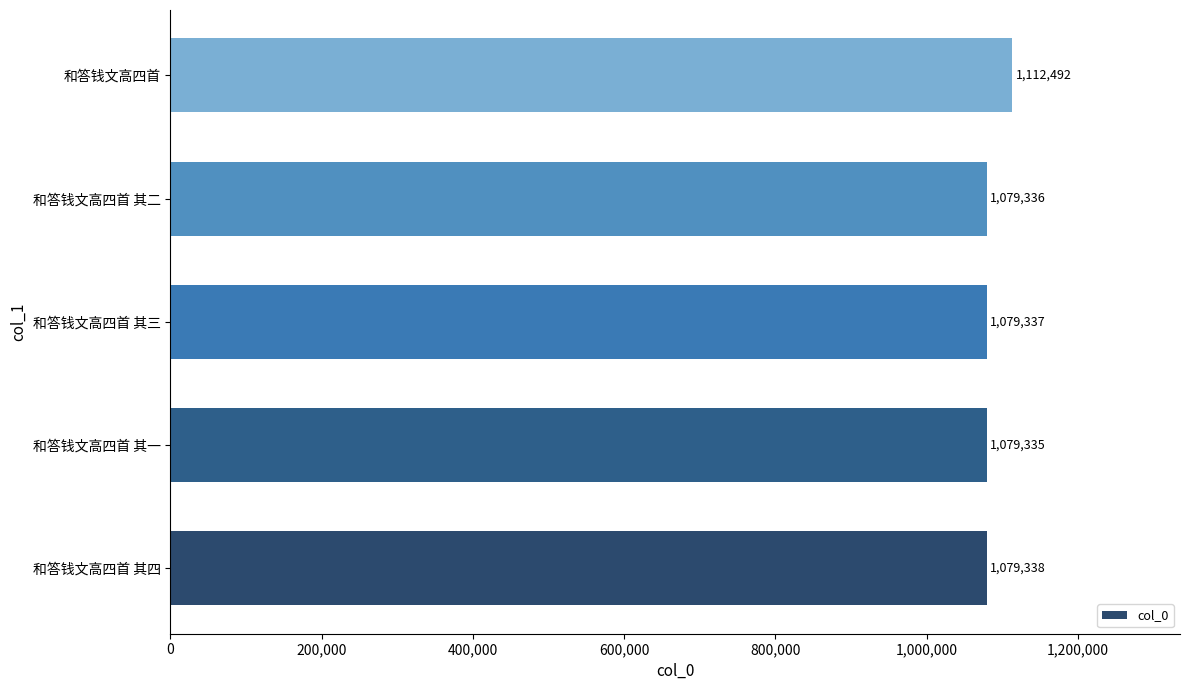

Which label corresponds to the smallest value in the chart?

和答钱文高四首 其一